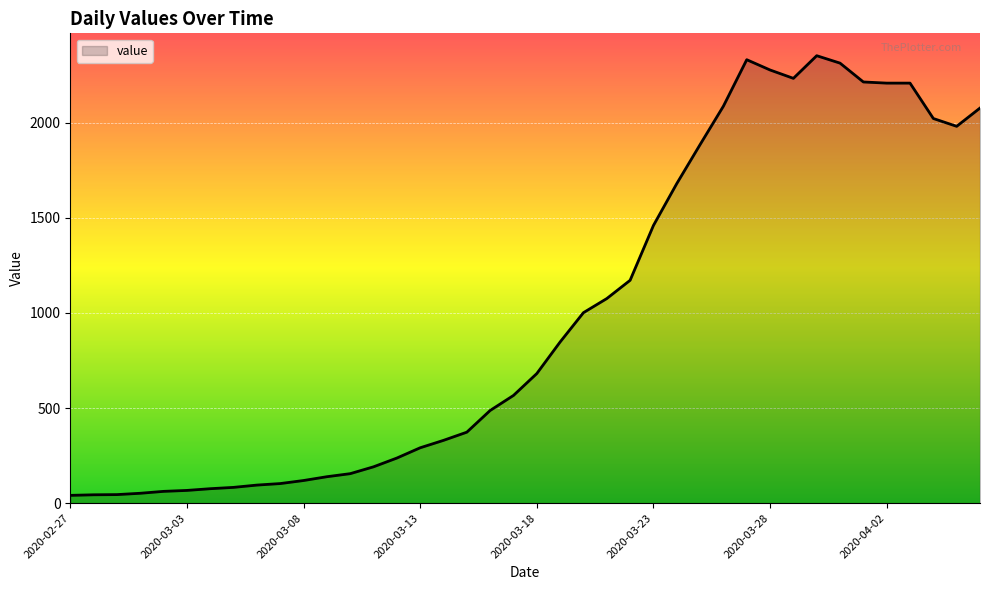

What is the greatest value displayed?

2351